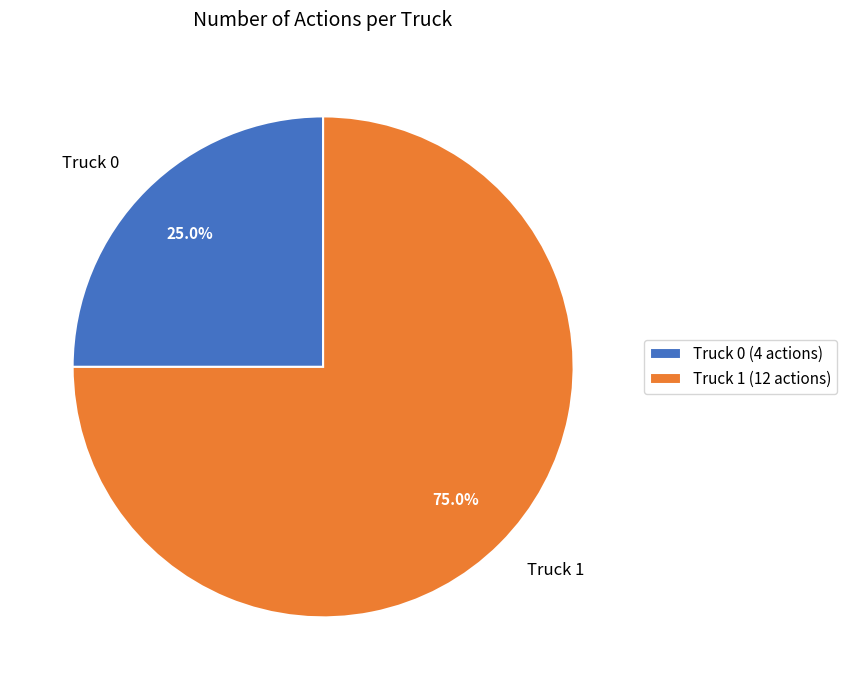

How many segments does this pie chart have?

2